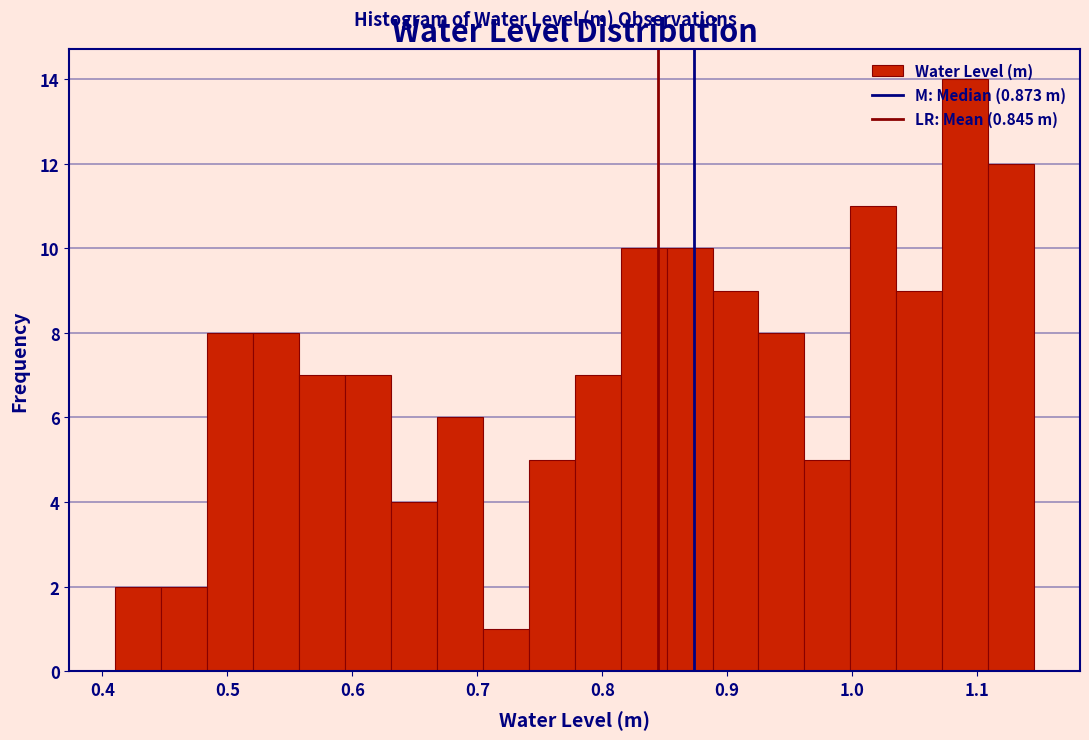

Read against the x-axis, roughly where is the centre of the tallest bar?

1.09